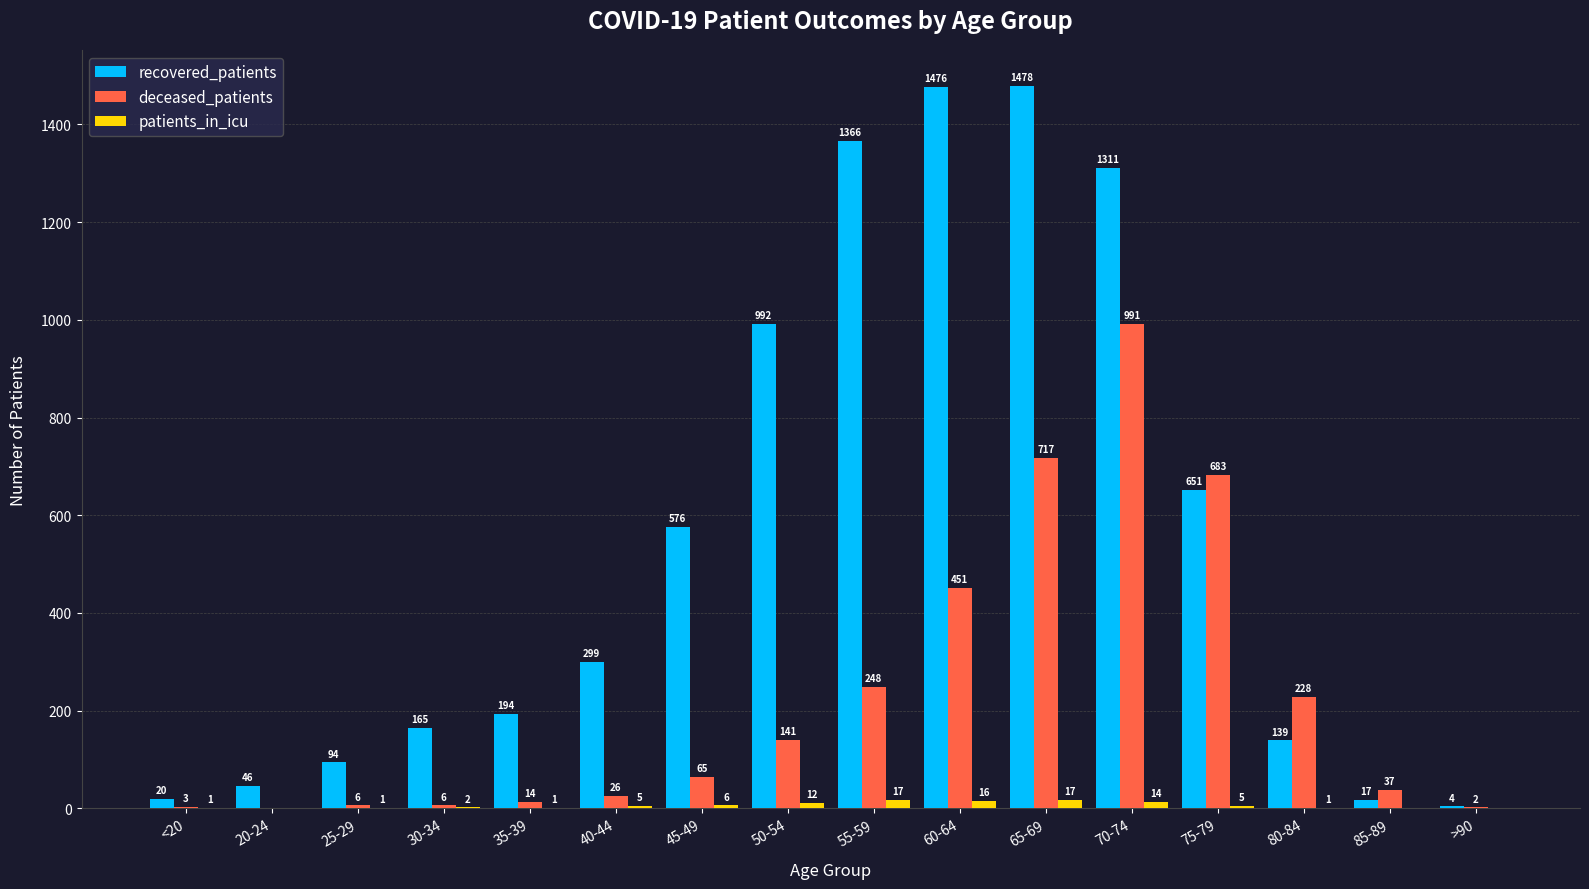

Which series changed the most between 65-69 and 85-89?

recovered_patients